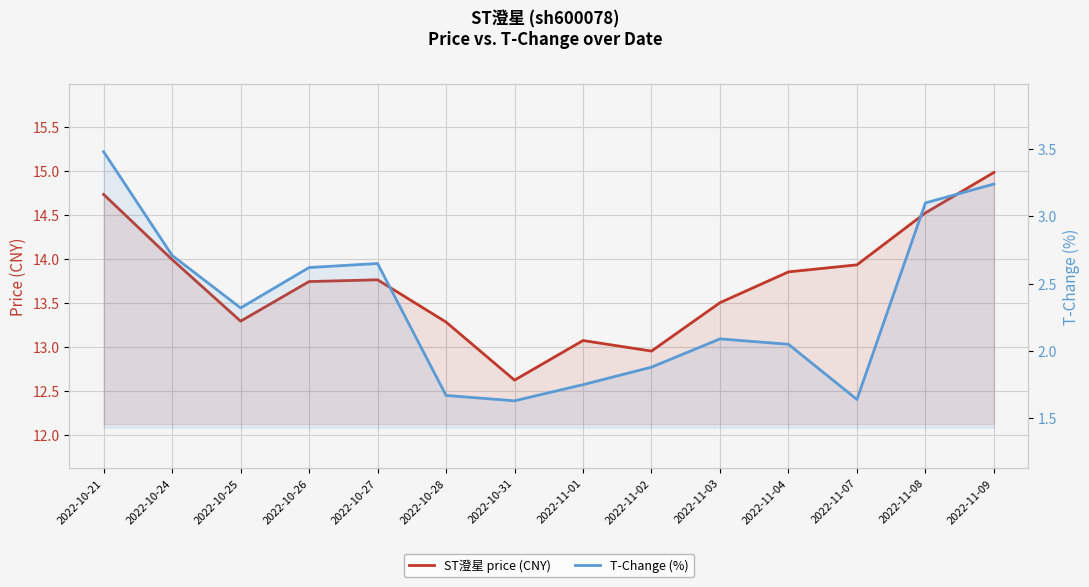

The value of T-Change (%) at 2022-11-04 is 2.0. True or false?

True